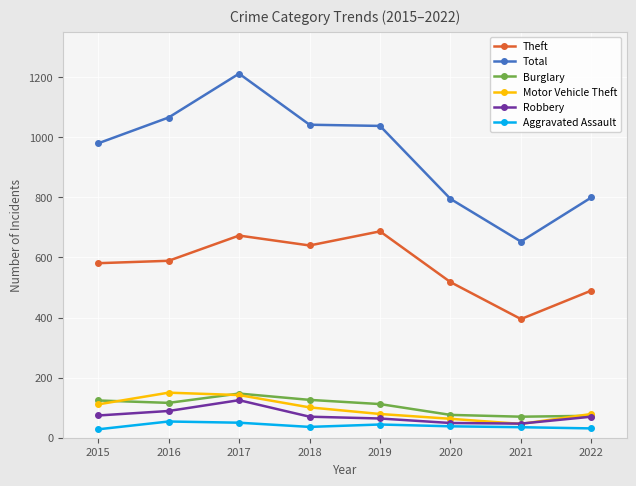

What is the difference between the second highest and second lowest values in the Burglary series?

53